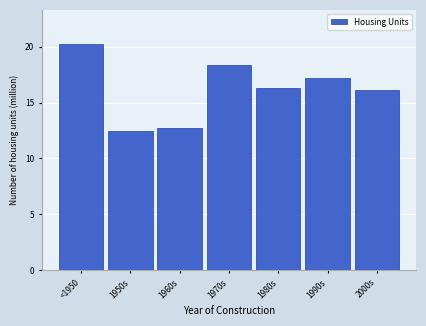

Reading left to right, what are all the values shown in this chart?

<1950=20.3	1950s=12.5	1960s=12.8	1970s=18.3	1980s=16.3	1990s=17.2	2000s=16.2